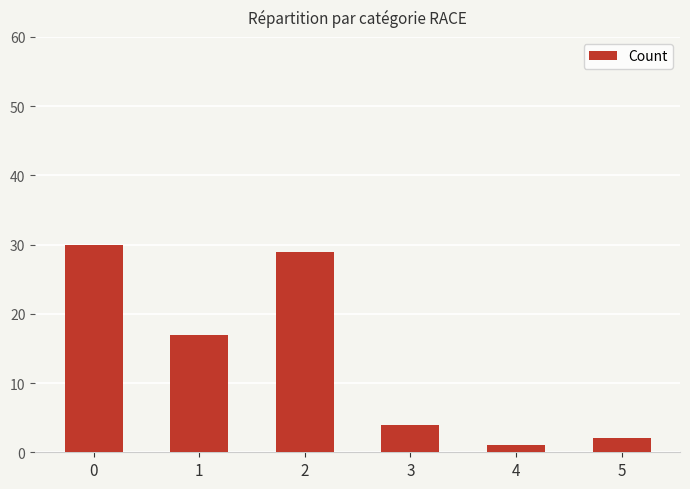

List the labels in order of value, largest first.

0, 2, 1, 3, 5, 4